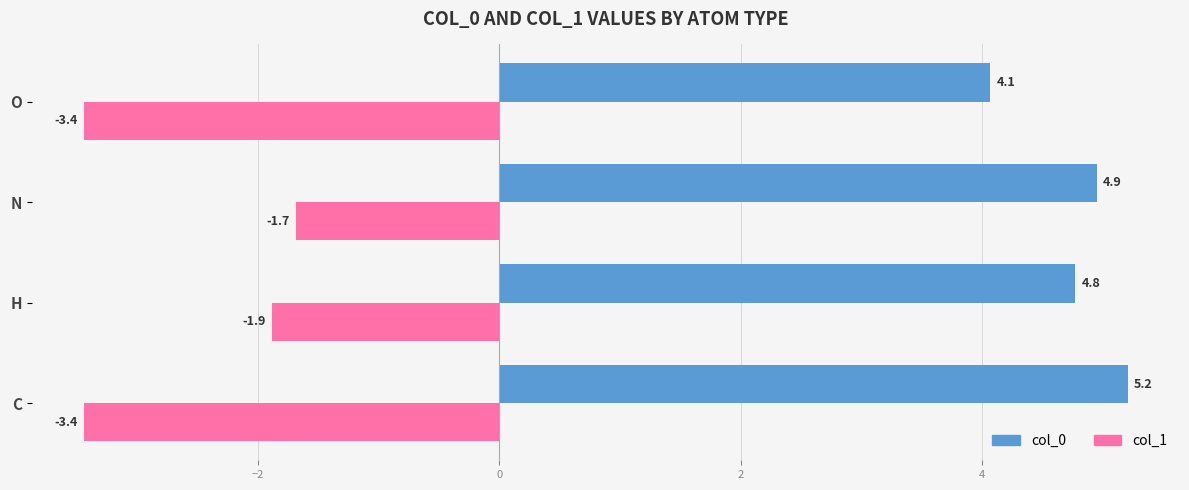

What is the minimum value shown in the chart?

-3.4